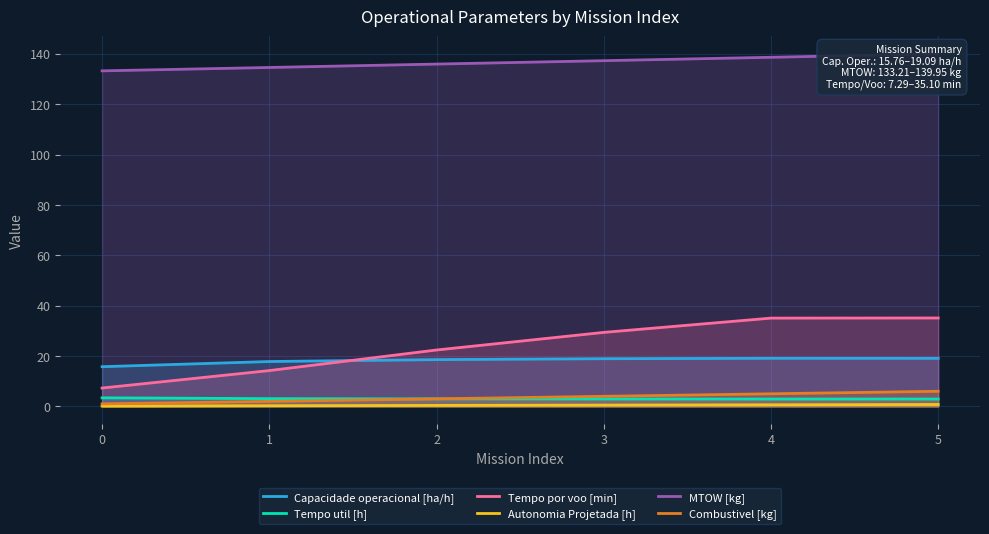

At which category does the chart reach its peak across all series?

5